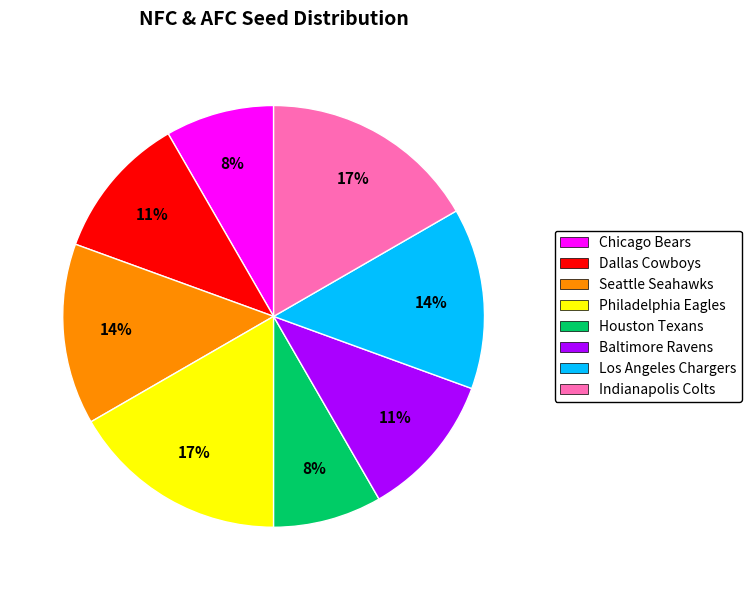

To the nearest percent, what is the average slice percentage?

12%